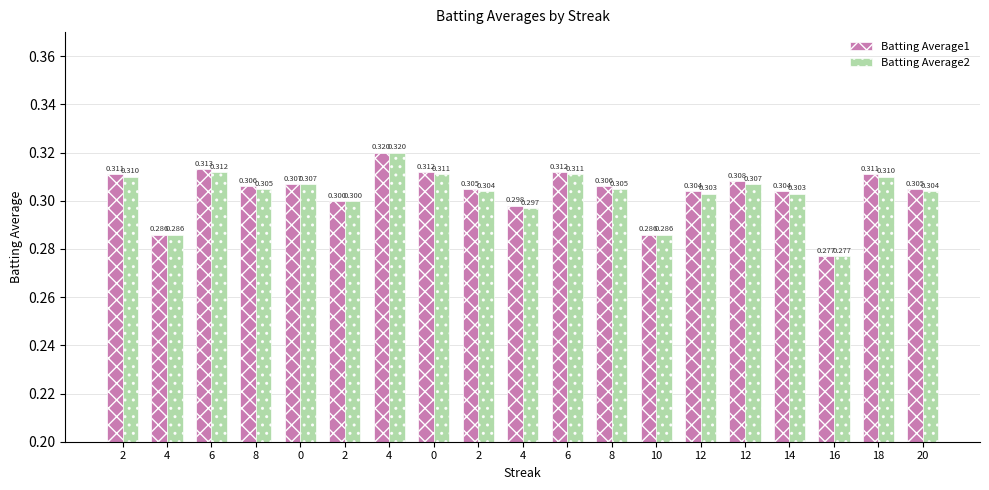

Rank the series at 4 from highest to lowest value.

Batting Average1, Batting Average2